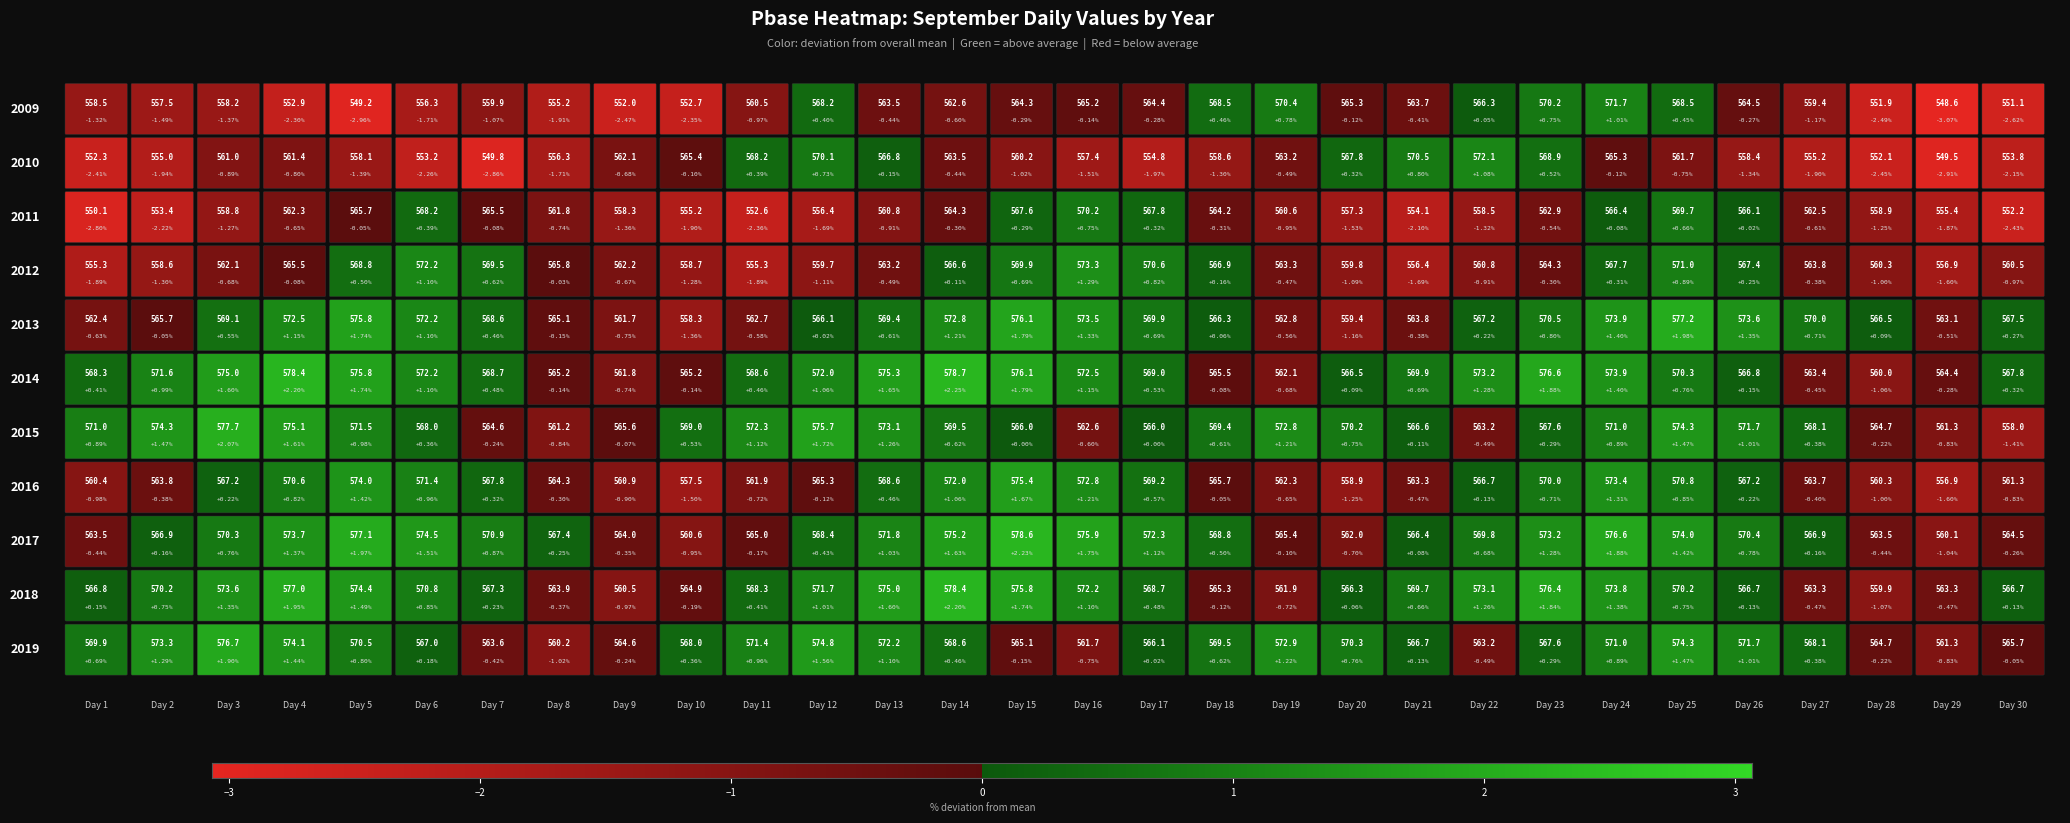

What is the sum of all 2015 values?

17062.1